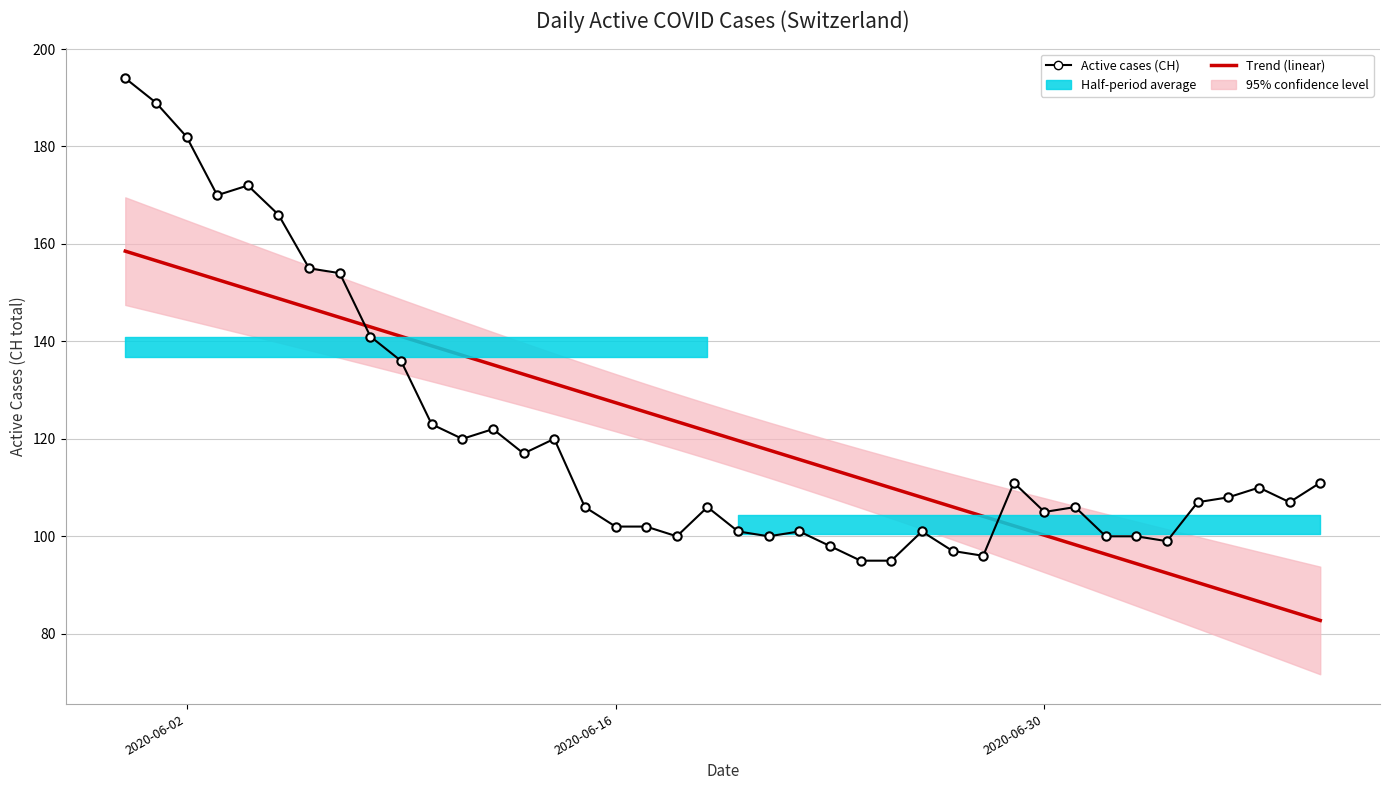

Which label corresponds to the largest value in the chart?

2020-06-02